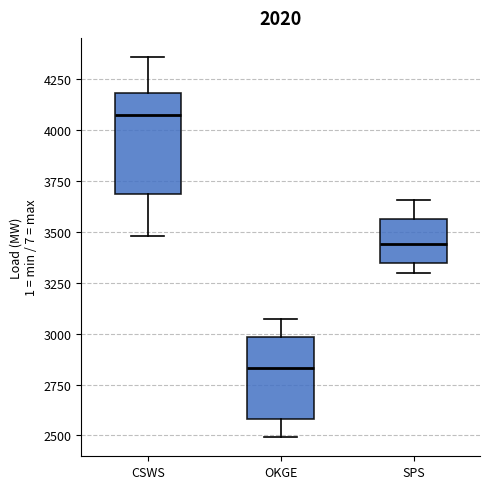

Where does the median line of the box for SPS sit on the y-axis? The values are not printed on the chart, so give them approximately, as read against the axis.

3450